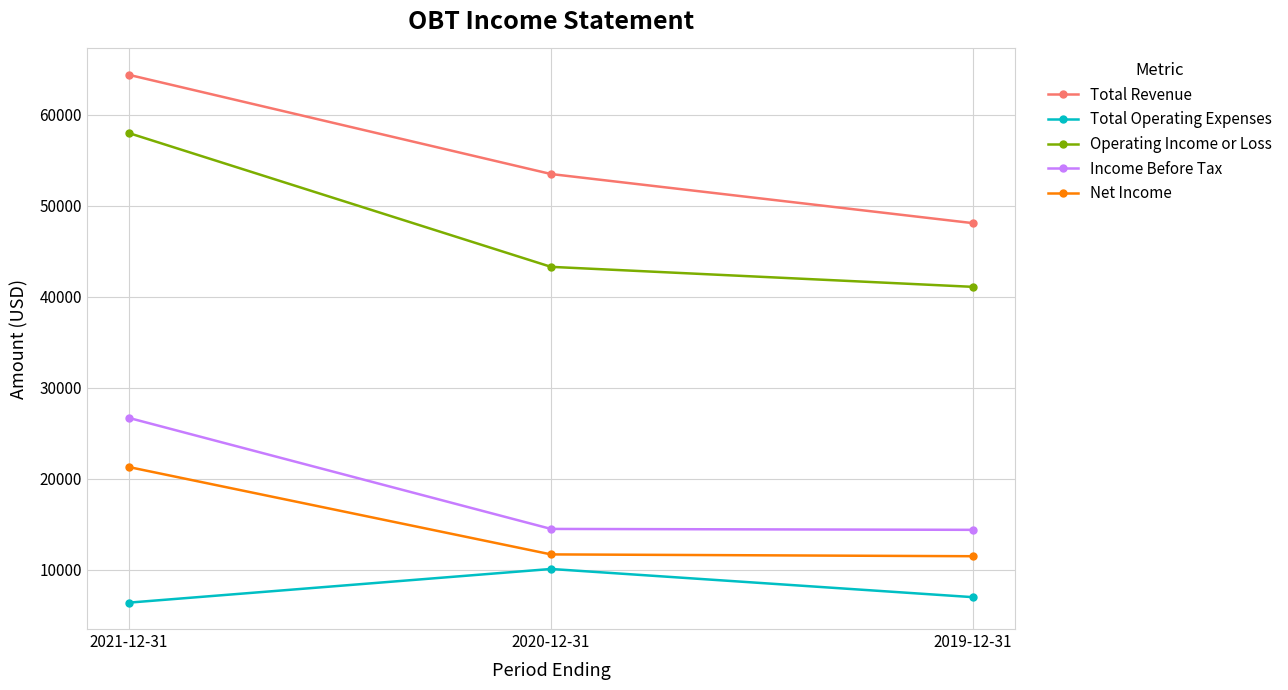

At how many categories does at least one series exceed 48407?

2